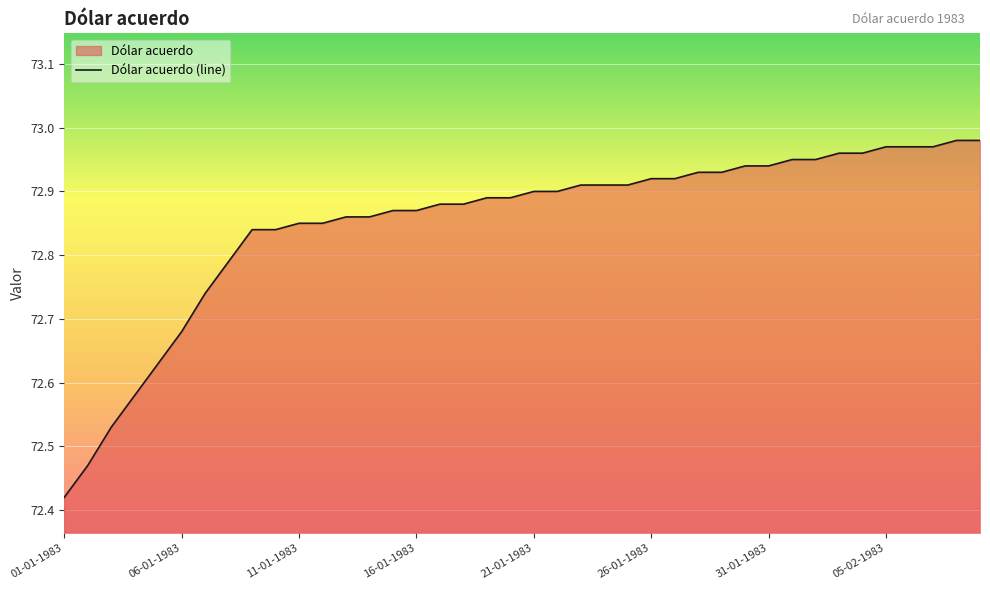

Reading left to right, what are all the values shown in this chart?

01-01-1983=72.4	02-01-1983=72.5	03-01-1983=72.5	04-01-1983=72.6	05-01-1983=72.6	06-01-1983=72.7	07-01-1983=72.7	08-01-1983=72.8	09-01-1983=72.8	10-01-1983=72.8	11-01-1983=72.8	12-01-1983=72.8	13-01-1983=72.9	14-01-1983=72.9	15-01-1983=72.9	16-01-1983=72.9	17-01-1983=72.9	18-01-1983=72.9	19-01-1983=72.9	20-01-1983=72.9	21-01-1983=72.9	22-01-1983=72.9	23-01-1983=72.9	24-01-1983=72.9	25-01-1983=72.9	26-01-1983=72.9	27-01-1983=72.9	28-01-1983=72.9	29-01-1983=72.9	30-01-1983=72.9	31-01-1983=72.9	01-02-1983=73.0	02-02-1983=73.0	03-02-1983=73.0	04-02-1983=73.0	05-02-1983=73.0	06-02-1983=73.0	07-02-1983=73.0	08-02-1983=73.0	09-02-1983=73.0